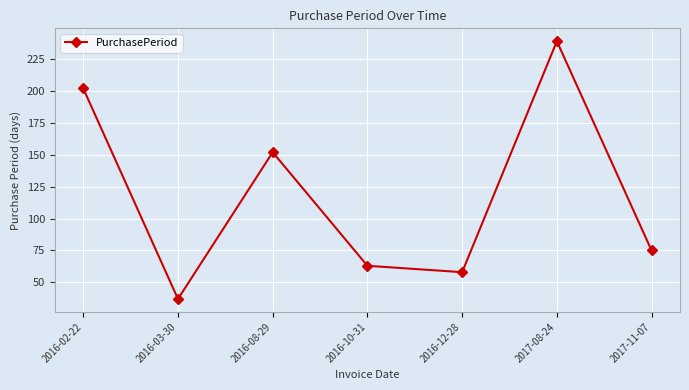

At which category does the data reach its first local peak?

2016-08-29